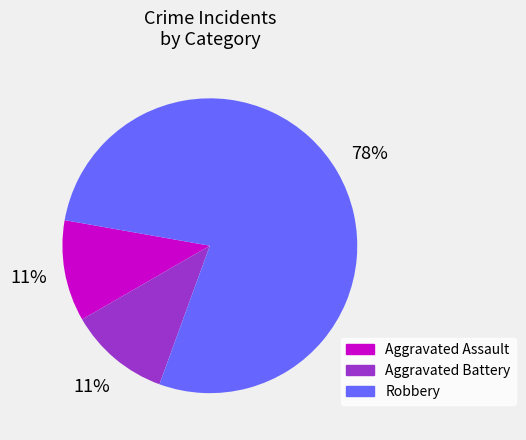

Is it true that Robbery is 68% of the pie?

False